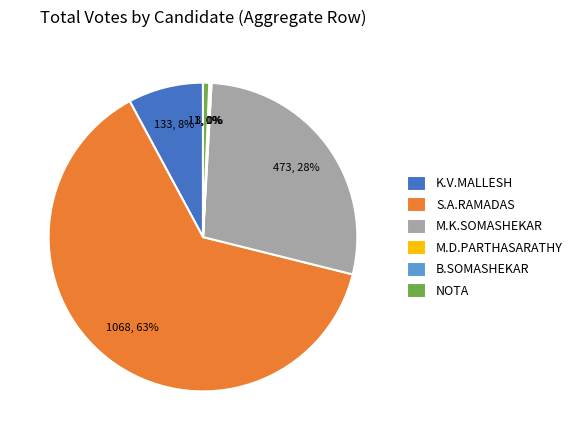

Combined, do S.A.RAMADAS and K.V.MALLESH account for over 50%?

Yes